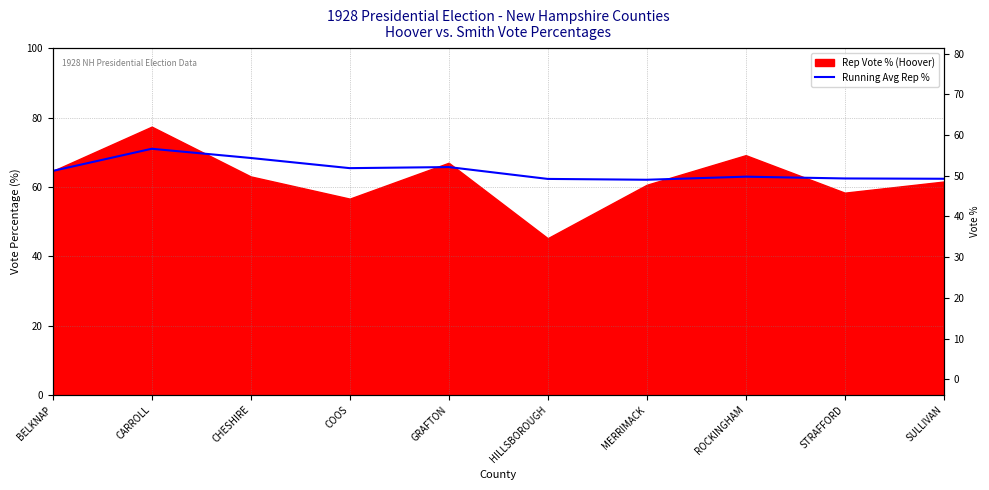

Which label corresponds to the smallest value in the chart?

MERRIMACK